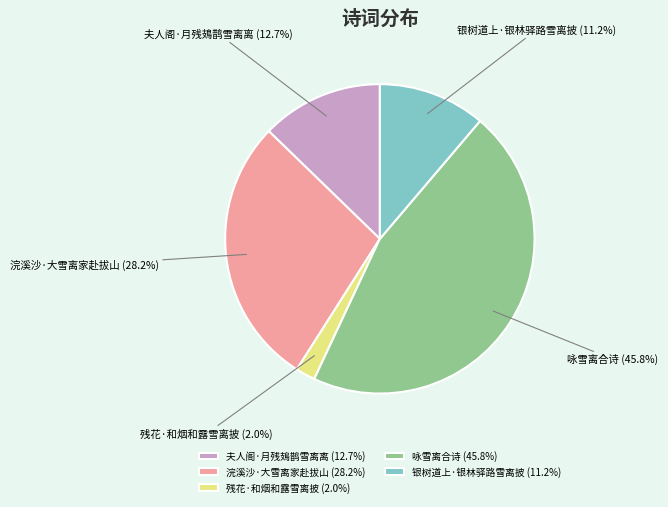

Which category has the biggest portion of the pie?

咏雪离合诗